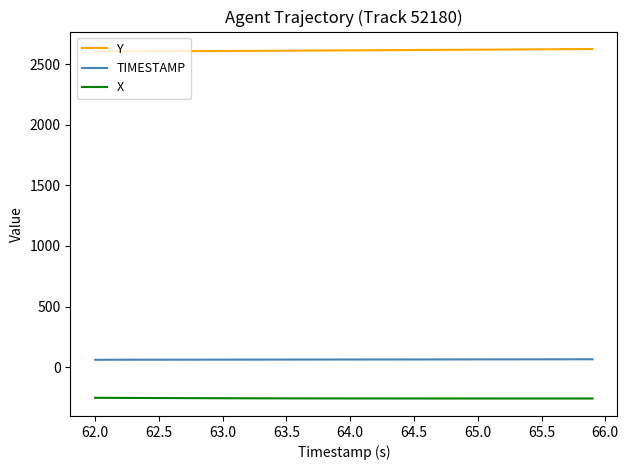

What is the maximum value for X?

-251.5